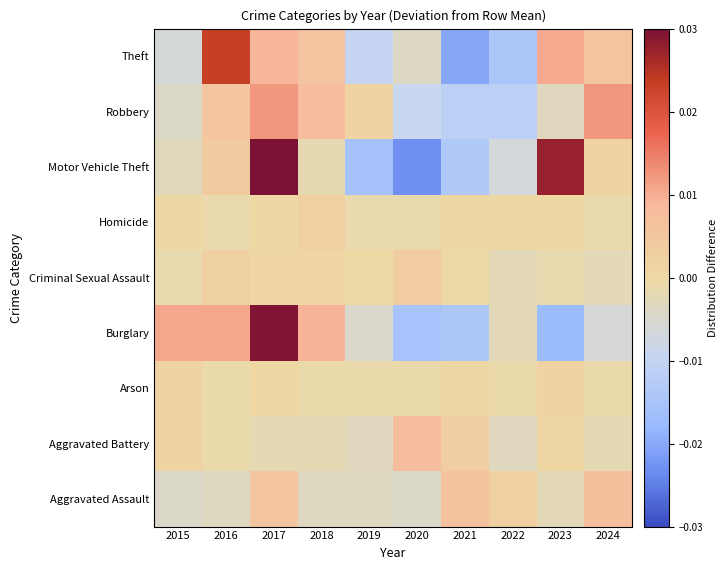

How many distinct data groups are displayed?

9